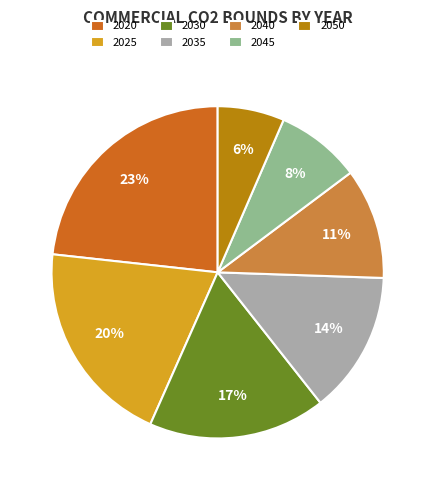

Which slice is the largest?

2020